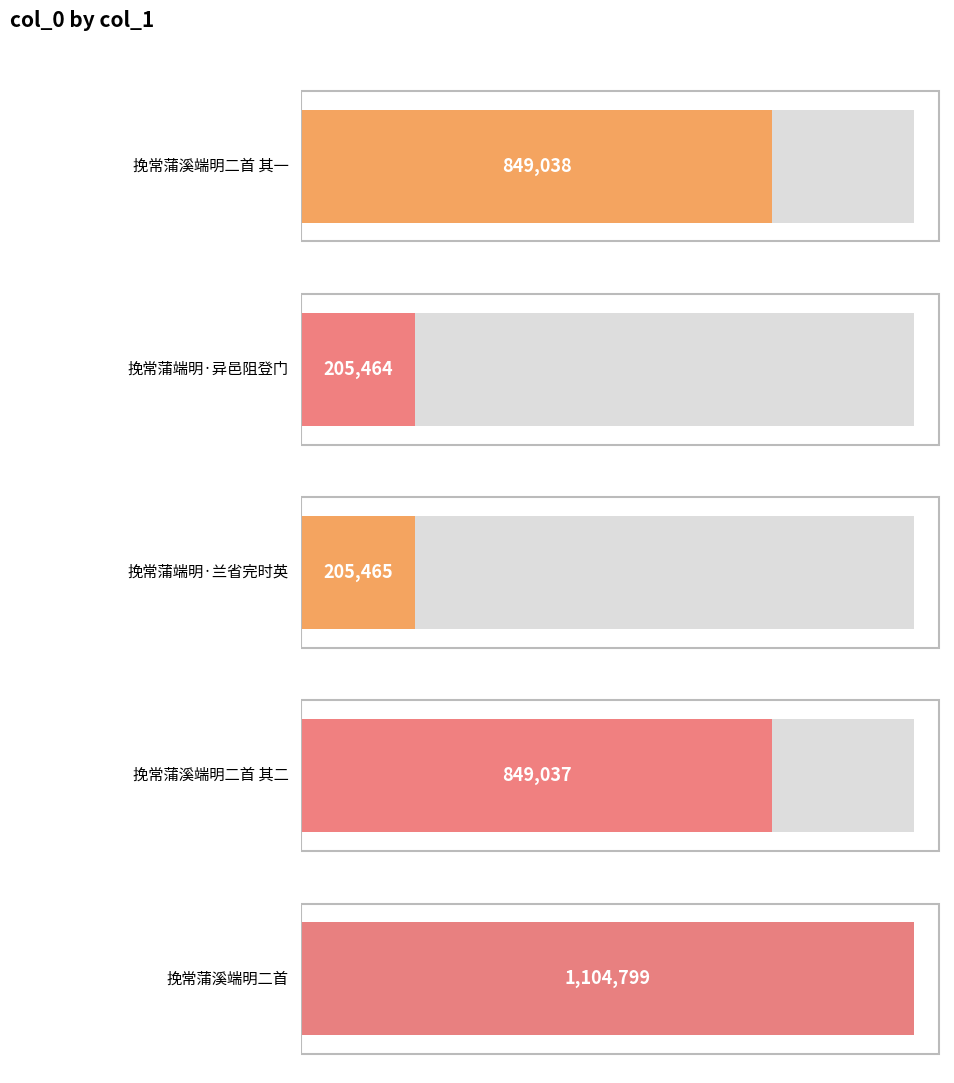

Where is the data nearest to the value 655131?

挽常蒲溪端明二首 其二